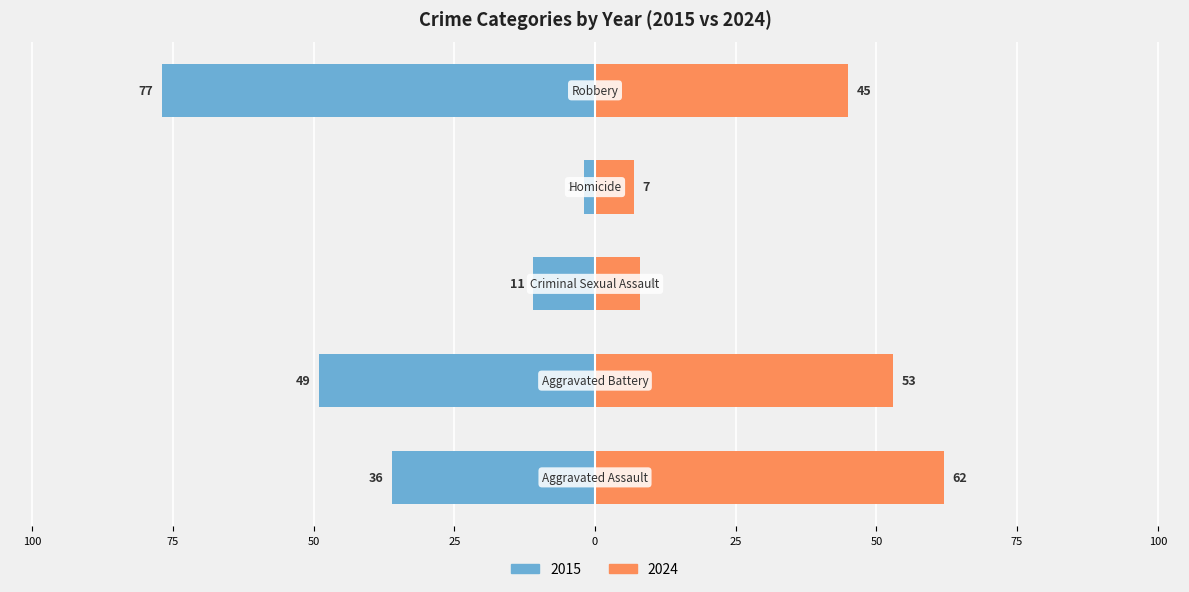

Where does the data first go above -36?

Criminal Sexual Assault